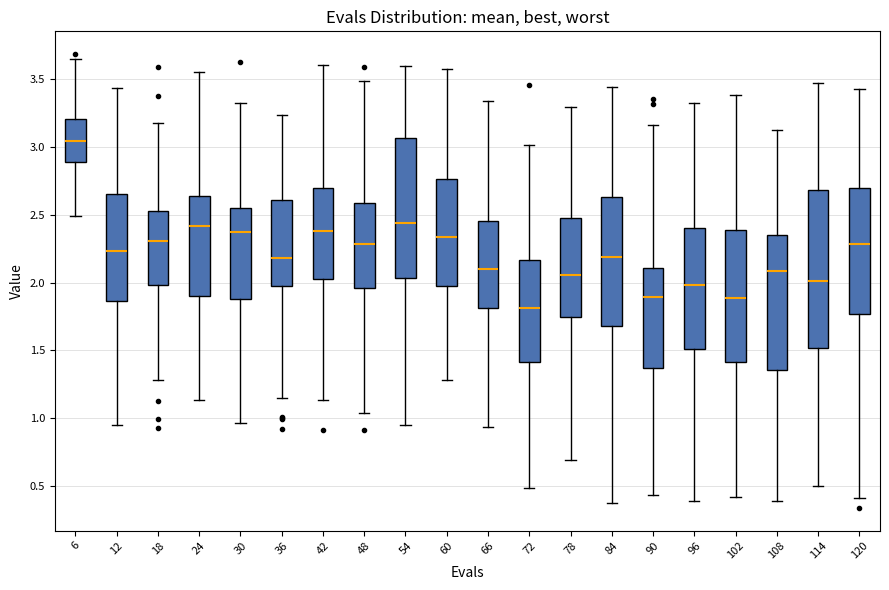

Which box is the tallest, from its lower edge to its upper edge?

114